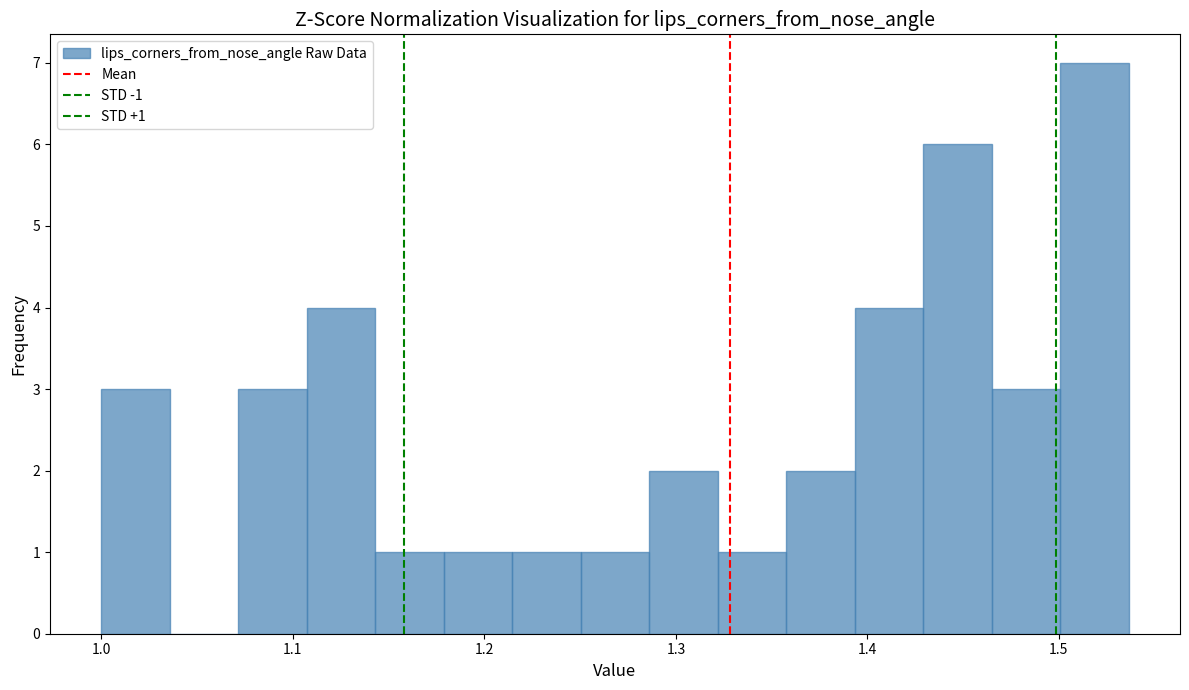

Around what value on the x-axis is the tallest bar? Give the approximate position of its centre, as read against the axis.

1.52